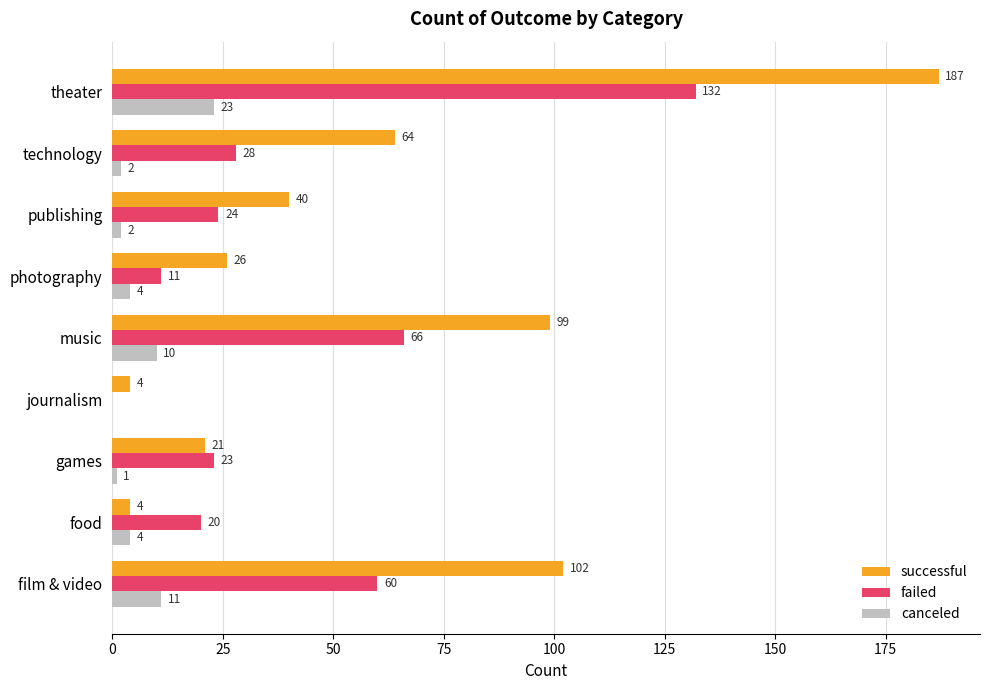

At which category is the sum across all series the highest?

theater